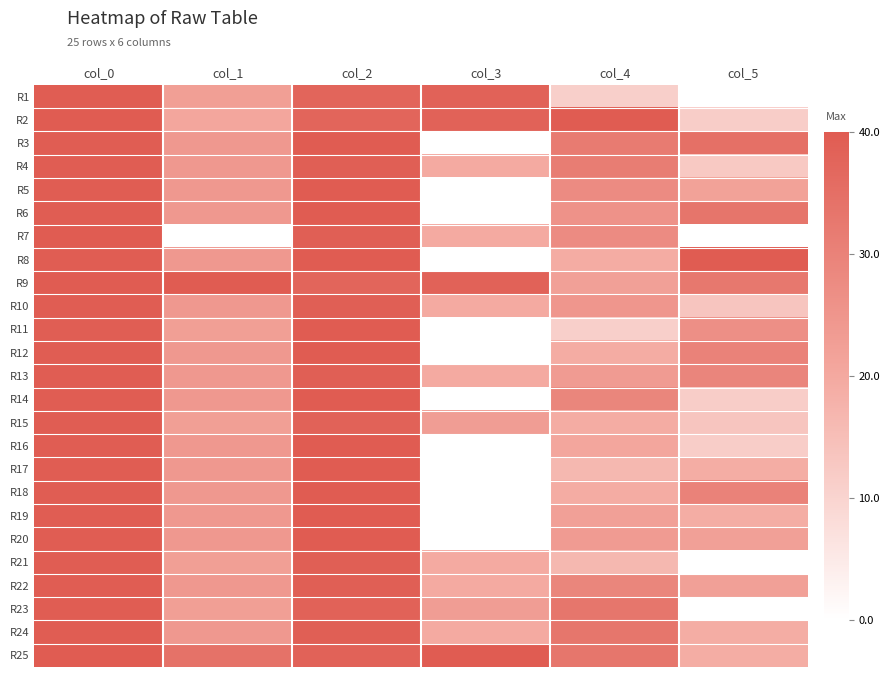

Reading left to right, transcribe all the data shown in this chart.

R1: col_0=1.0	col_1=0.6	col_2=0.9	col_3=1.0	col_4=0.3	col_5=0.0
R2: col_0=1.0	col_1=0.5	col_2=0.9	col_3=1.0	col_4=1.0	col_5=0.3
R3: col_0=1.0	col_1=0.6	col_2=1.0	col_3=0.0	col_4=0.8	col_5=0.9
R4: col_0=1.0	col_1=0.6	col_2=1.0	col_3=0.5	col_4=0.8	col_5=0.3
R5: col_0=1.0	col_1=0.6	col_2=1.0	col_3=0.0	col_4=0.7	col_5=0.5
R6: col_0=1.0	col_1=0.6	col_2=1.0	col_3=0.0	col_4=0.6	col_5=0.8
R7: col_0=1.0	col_1=0.0	col_2=1.0	col_3=0.5	col_4=0.7	col_5=0.0
R8: col_0=1.0	col_1=0.6	col_2=1.0	col_3=0.0	col_4=0.5	col_5=1.0
R9: col_0=1.0	col_1=1.0	col_2=0.9	col_3=1.0	col_4=0.6	col_5=0.8
R10: col_0=1.0	col_1=0.6	col_2=1.0	col_3=0.5	col_4=0.6	col_5=0.3
R11: col_0=1.0	col_1=0.6	col_2=1.0	col_3=0.0	col_4=0.3	col_5=0.7
R12: col_0=1.0	col_1=0.6	col_2=1.0	col_3=0.0	col_4=0.5	col_5=0.7
R13: col_0=1.0	col_1=0.6	col_2=1.0	col_3=0.5	col_4=0.6	col_5=0.7
R14: col_0=1.0	col_1=0.6	col_2=1.0	col_3=0.0	col_4=0.7	col_5=0.3
R15: col_0=1.0	col_1=0.6	col_2=1.0	col_3=0.6	col_4=0.5	col_5=0.3
R16: col_0=1.0	col_1=0.6	col_2=1.0	col_3=0.0	col_4=0.5	col_5=0.3
R17: col_0=1.0	col_1=0.6	col_2=1.0	col_3=0.0	col_4=0.4	col_5=0.5
R18: col_0=1.0	col_1=0.6	col_2=1.0	col_3=0.0	col_4=0.5	col_5=0.7
R19: col_0=1.0	col_1=0.6	col_2=1.0	col_3=0.0	col_4=0.6	col_5=0.5
R20: col_0=1.0	col_1=0.6	col_2=1.0	col_3=0.0	col_4=0.6	col_5=0.6
R21: col_0=1.0	col_1=0.6	col_2=1.0	col_3=0.5	col_4=0.4	col_5=0.0
R22: col_0=1.0	col_1=0.6	col_2=1.0	col_3=0.5	col_4=0.7	col_5=0.6
R23: col_0=1.0	col_1=0.6	col_2=1.0	col_3=0.6	col_4=0.8	col_5=0.0
R24: col_0=1.0	col_1=0.6	col_2=1.0	col_3=0.5	col_4=0.8	col_5=0.5
R25: col_0=1.0	col_1=0.9	col_2=1.0	col_3=1.0	col_4=0.8	col_5=0.5